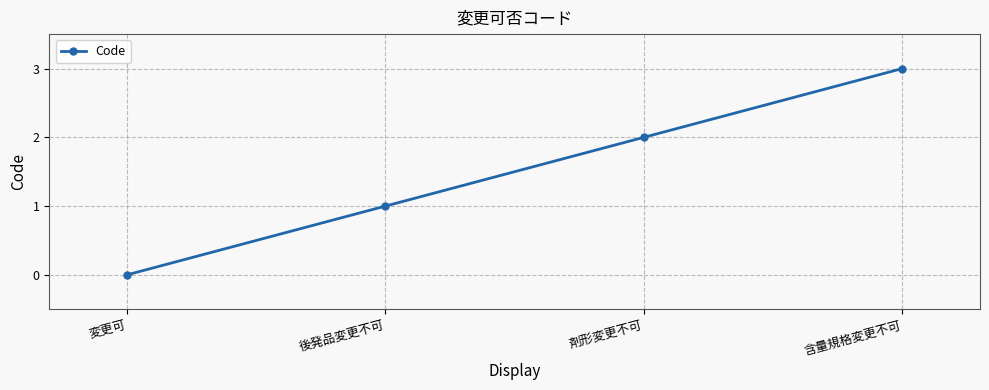

Is it true that the value at 含量規格変更不可 is 5?

False